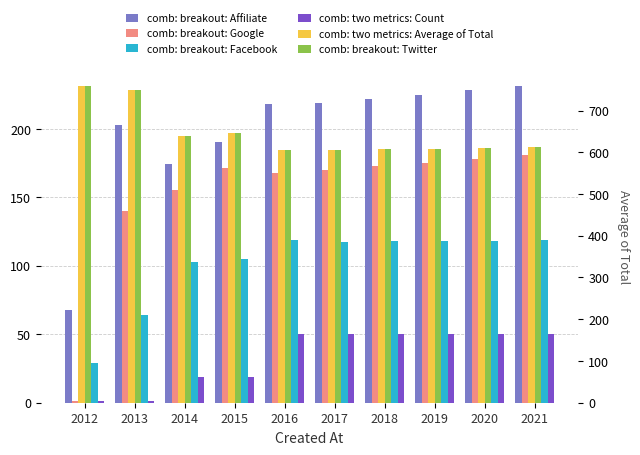

At which label does comb: breakout: Google first exceed 171?

2018